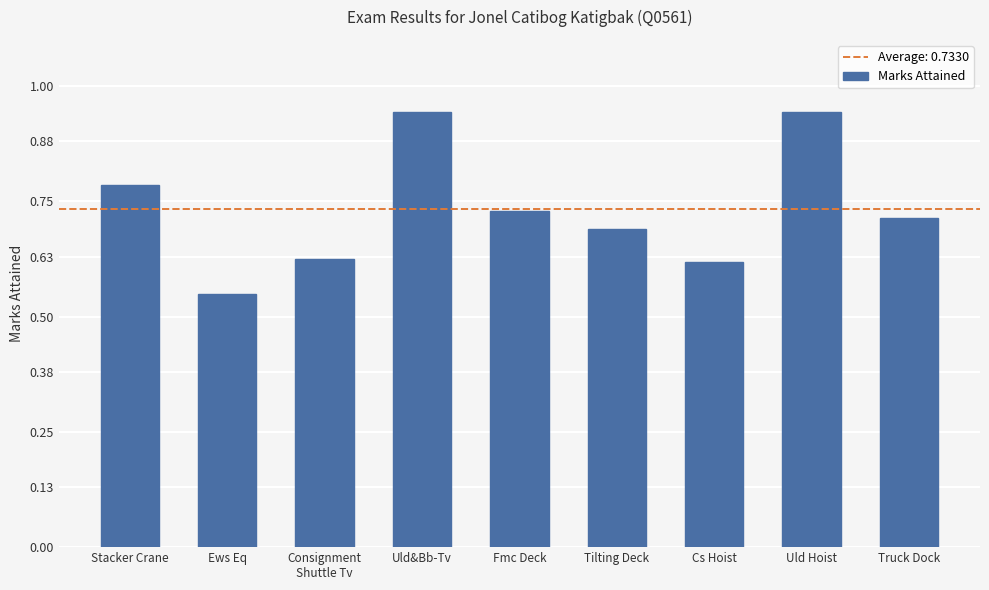

Which category has the lowest value across all series?

Ews Eq